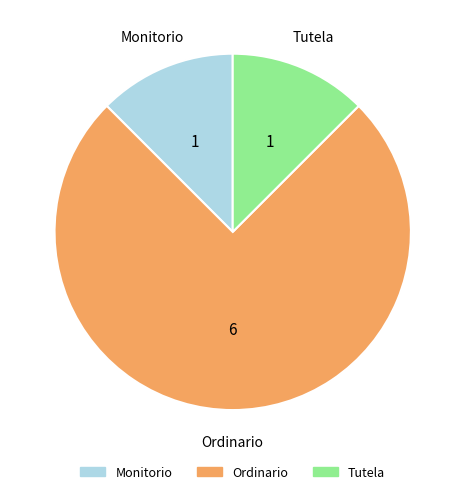

Is there a majority slice in this chart?

Yes